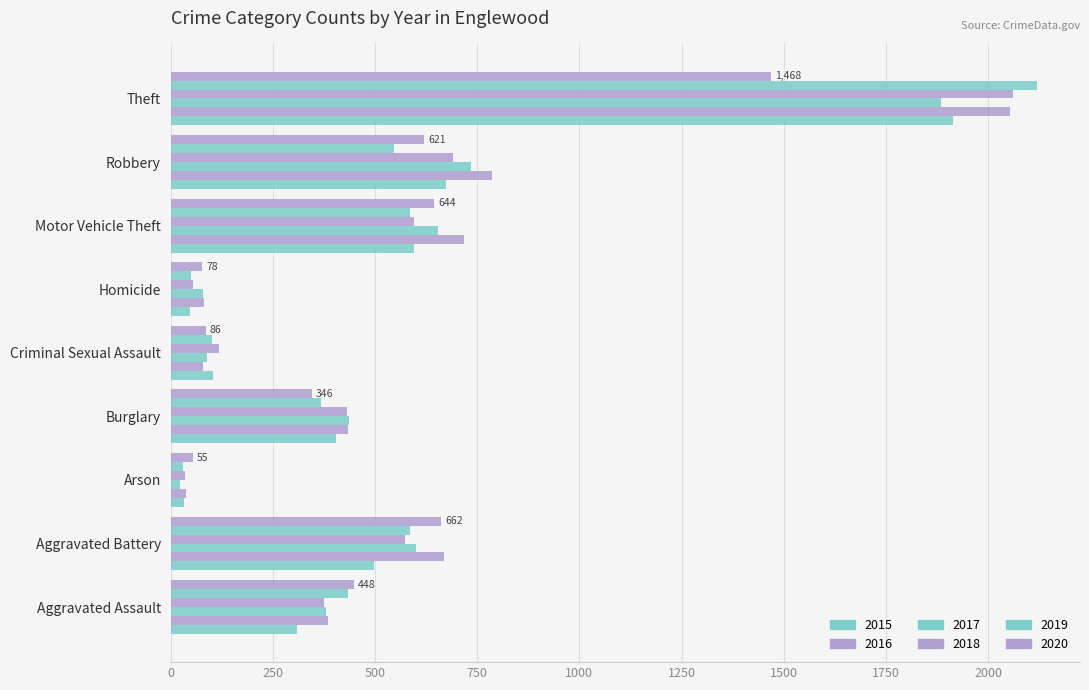

How many distinct data groups are displayed?

6